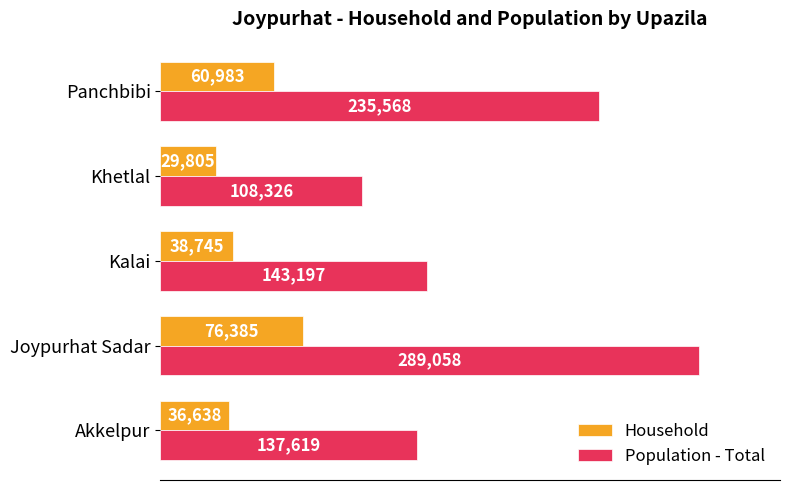

What are all the series names shown in the legend?

Household, Population - Total